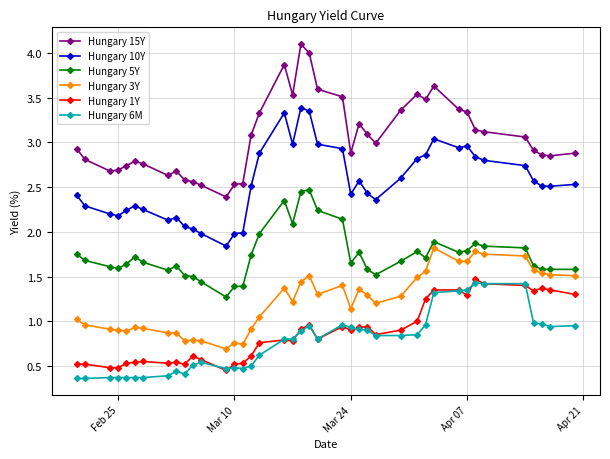

Count the number of data series in this chart.

6